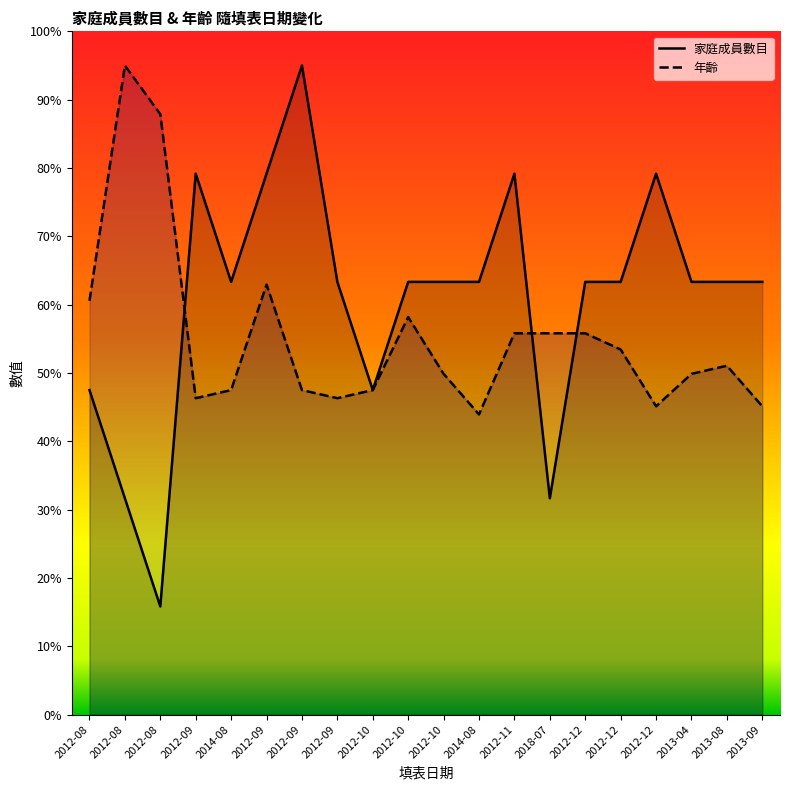

List the labels in order of 家庭成員數目 value, smallest first.

2012-08, 2012-08, 2018-07, 2012-08, 2012-10, 2014-08, 2012-09, 2012-10, 2012-10, 2014-08, 2012-12, 2012-12, 2013-04, 2013-08, 2013-09, 2012-09, 2012-09, 2012-11, 2012-12, 2012-09